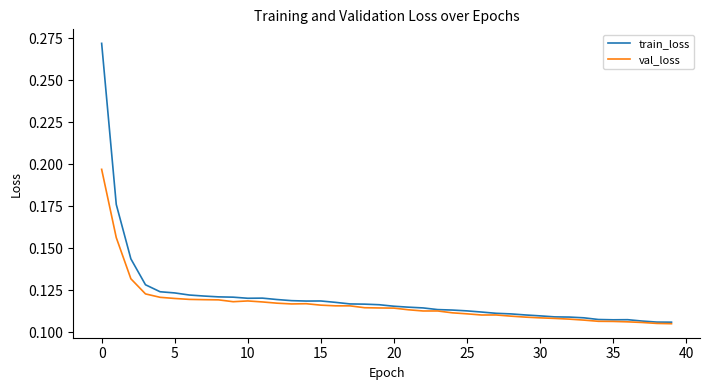

Rank the series by their maximum value, from lowest to highest.

val_loss, train_loss